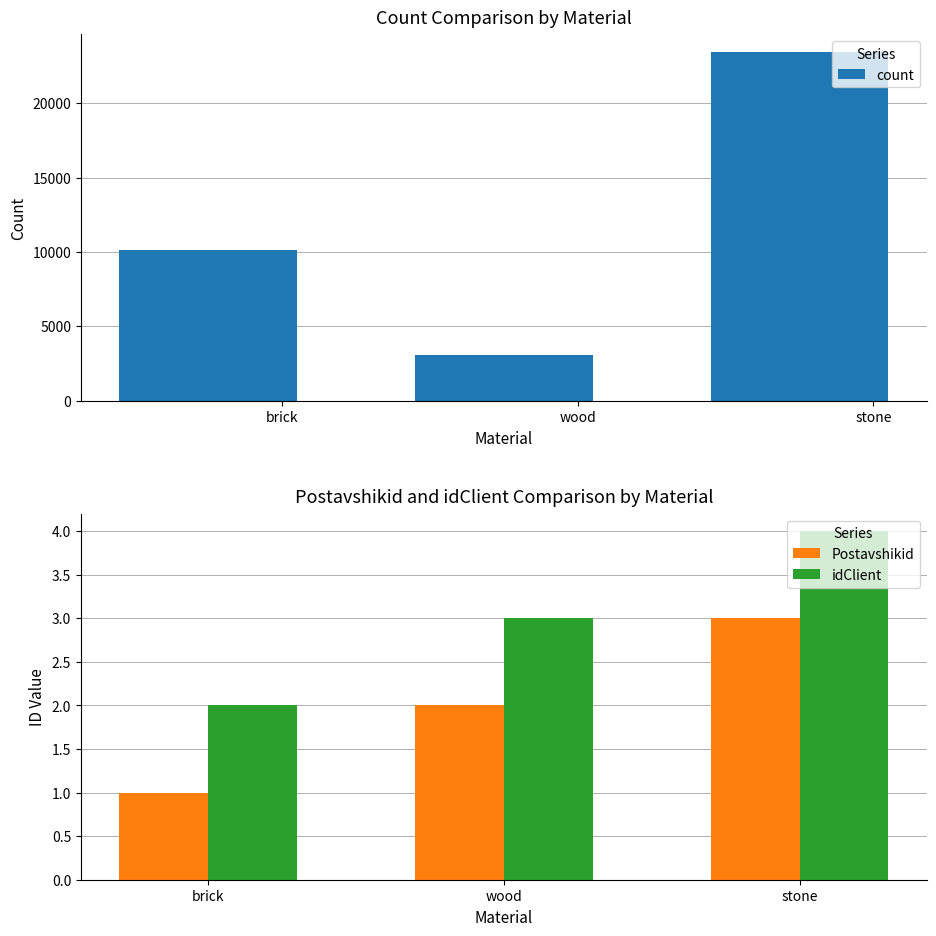

Is it true that count equals 1344 at wood?

False